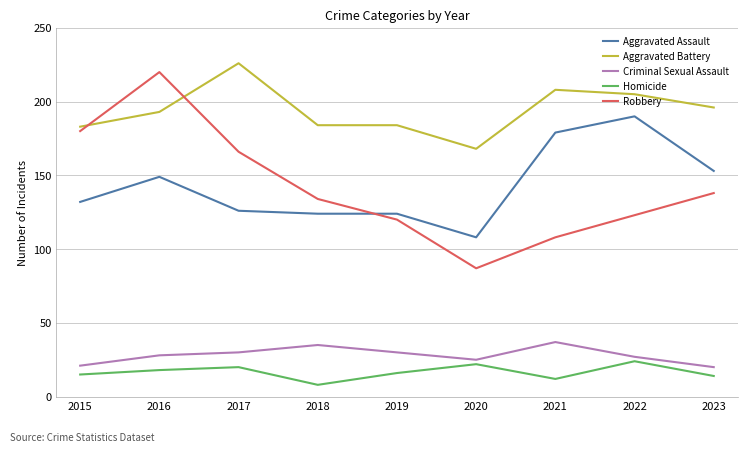

True or false: Criminal Sexual Assault and Aggravated Battery cross at least once.

False